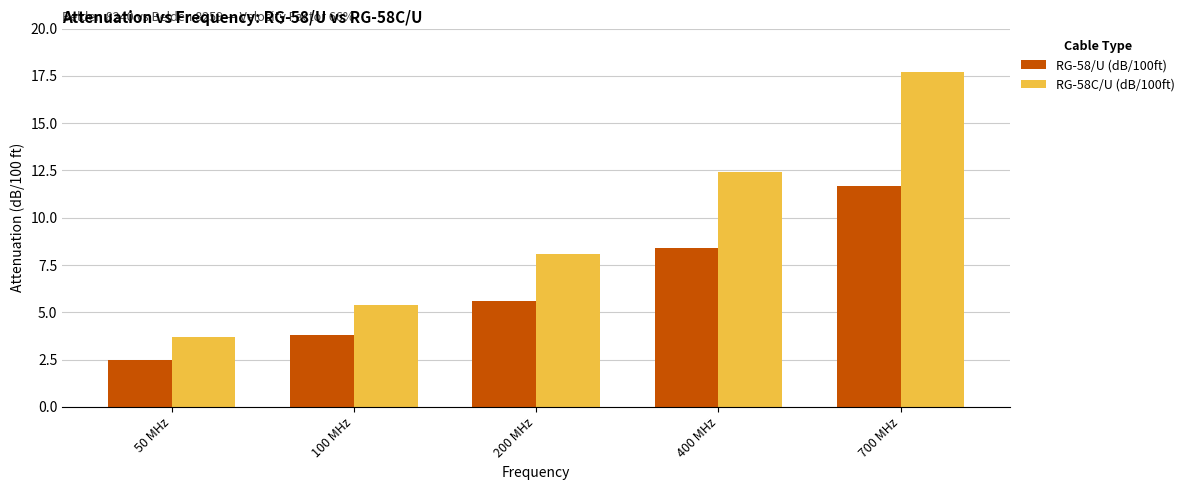

What is the highest value of the RG-58/U (dB/100ft) series?

11.7